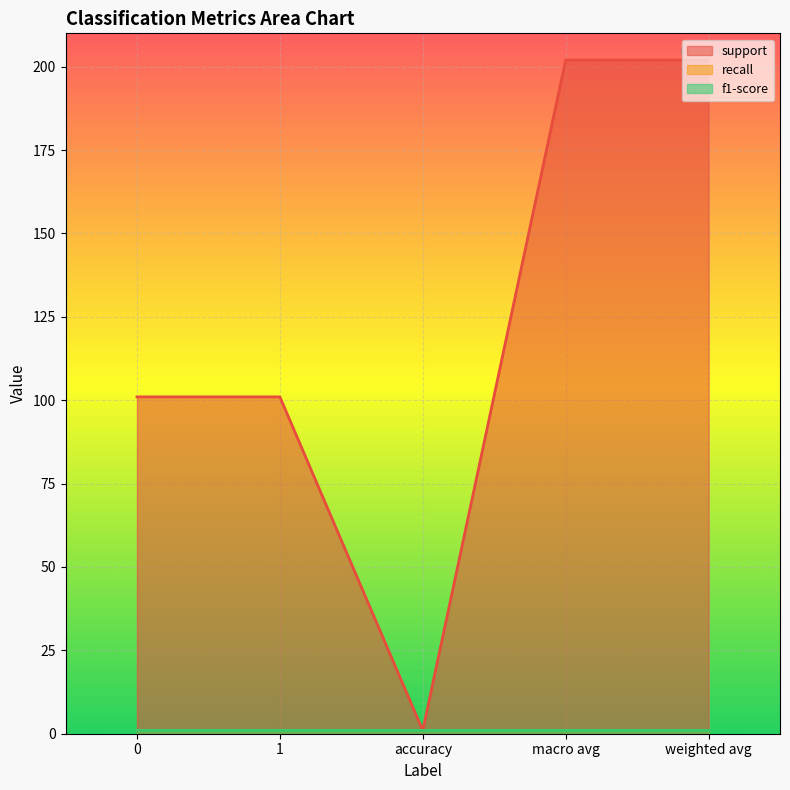

At which label does support reach its peak?

macro avg